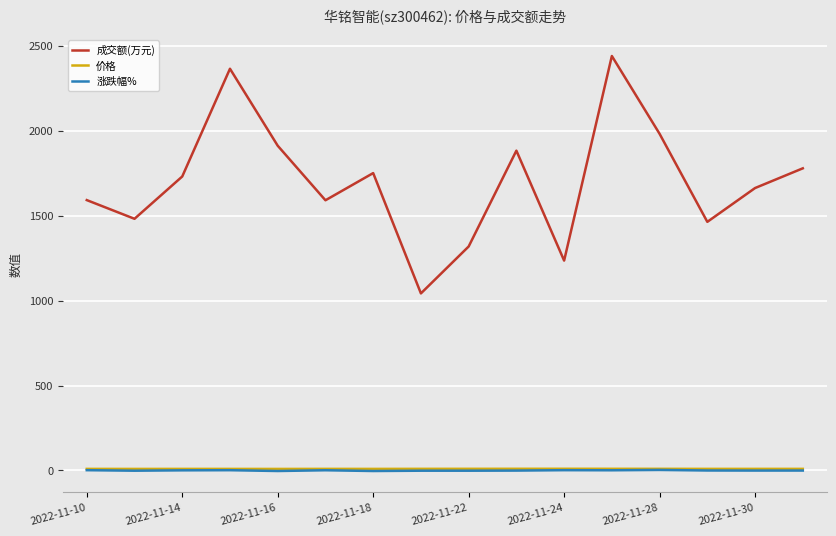

What is the maximum value shown in the chart?

2439.0